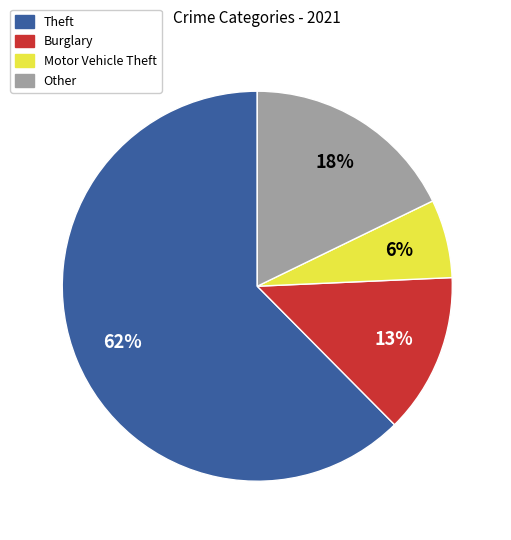

Is there a majority slice in this chart?

Yes